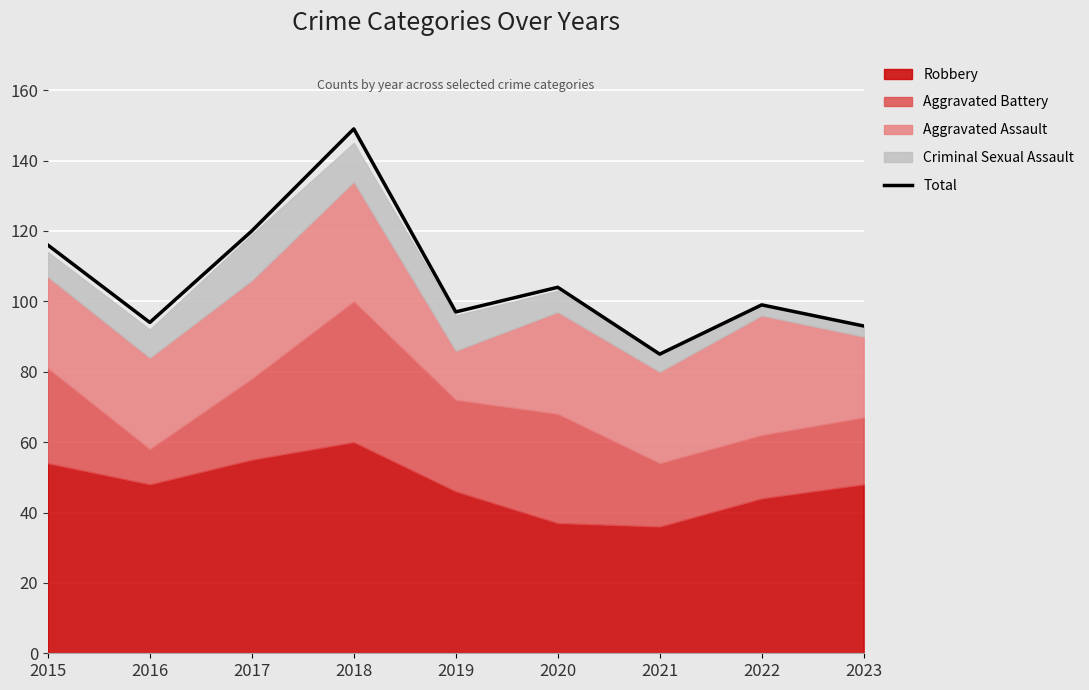

How many data points are less than 99?

4